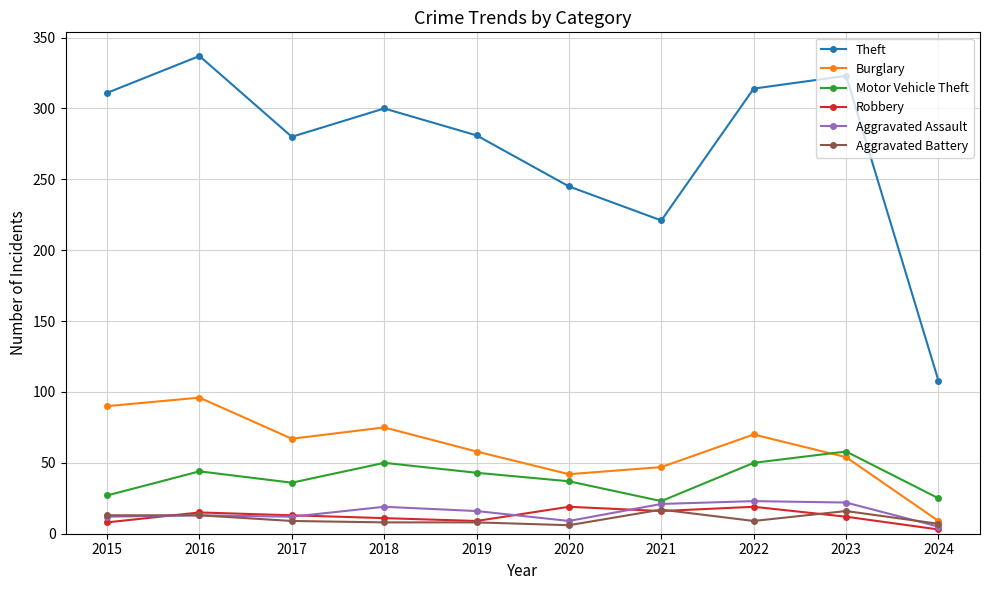

Which series has the largest range (max minus min)?

Theft